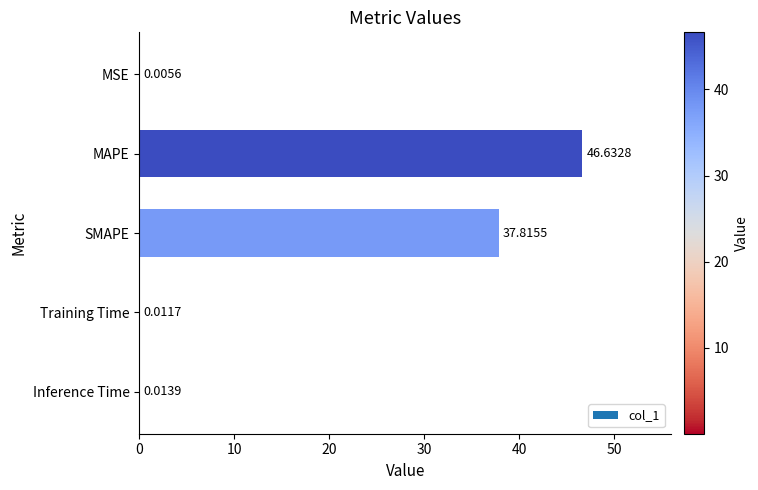

Count the number of data series in this chart.

1